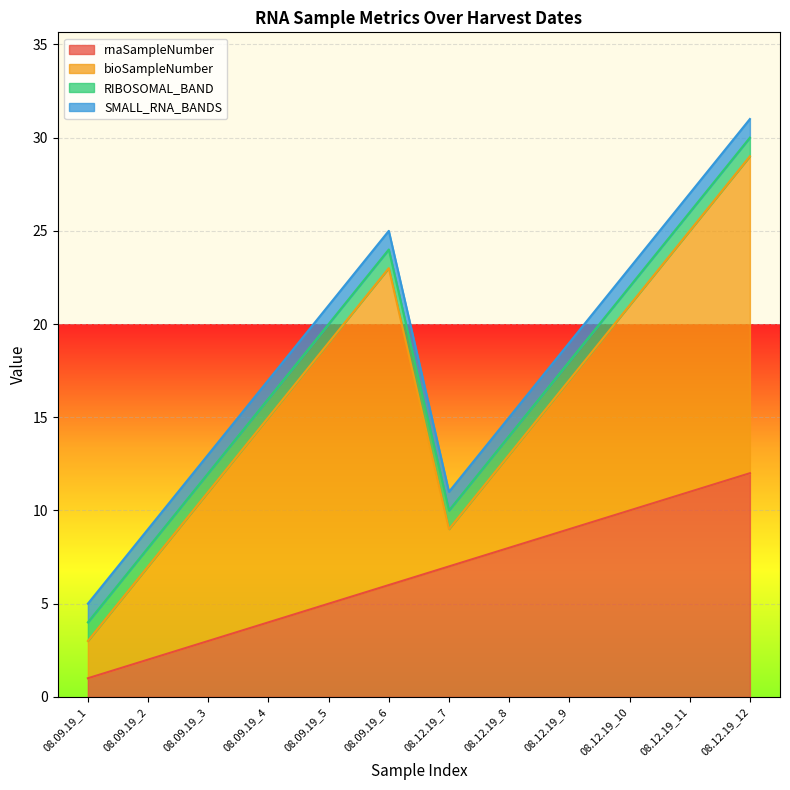

Which series has the largest total across all categories?

bioSampleNumber